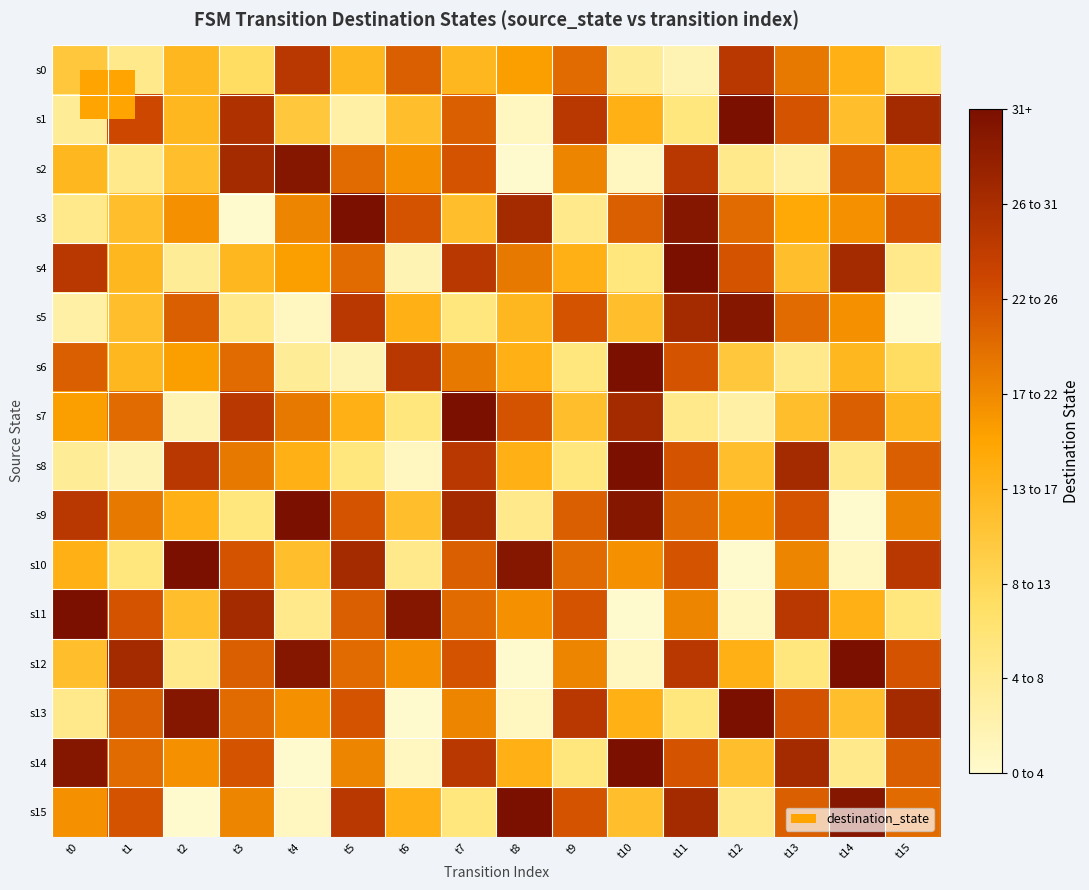

Reading left to right, extract all data points from this chart.

s0: t0=11	t1=5	t2=13	t3=8	t4=25	t5=13	t6=21	t7=13	t8=16	t9=20	t10=4	t11=2	t12=25	t13=19	t14=14	t15=6
s1: t0=4	t1=23	t2=13	t3=26	t4=11	t5=3	t6=12	t7=21	t8=1	t9=25	t10=14	t11=6	t12=31	t13=22	t14=12	t15=27
s2: t0=13	t1=5	t2=12	t3=27	t4=30	t5=20	t6=17	t7=22	t8=0	t9=18	t10=1	t11=25	t12=5	t13=3	t14=21	t15=13
s3: t0=5	t1=12	t2=17	t3=0	t4=18	t5=31	t6=22	t7=12	t8=27	t9=5	t10=21	t11=30	t12=20	t13=15	t14=17	t15=22
s4: t0=25	t1=13	t2=4	t3=13	t4=16	t5=20	t6=2	t7=25	t8=19	t9=14	t10=6	t11=31	t12=22	t13=12	t14=27	t15=5
s5: t0=3	t1=12	t2=21	t3=5	t4=1	t5=25	t6=14	t7=6	t8=13	t9=22	t10=12	t11=27	t12=30	t13=20	t14=17	t15=0
s6: t0=21	t1=13	t2=16	t3=20	t4=4	t5=2	t6=25	t7=19	t8=14	t9=6	t10=31	t11=22	t12=11	t13=5	t14=13	t15=8
s7: t0=16	t1=20	t2=2	t3=25	t4=19	t5=14	t6=6	t7=31	t8=22	t9=12	t10=27	t11=5	t12=3	t13=12	t14=21	t15=13
s8: t0=4	t1=2	t2=25	t3=19	t4=14	t5=6	t6=1	t7=25	t8=14	t9=6	t10=31	t11=22	t12=12	t13=27	t14=5	t15=21
s9: t0=25	t1=19	t2=14	t3=6	t4=31	t5=22	t6=12	t7=27	t8=5	t9=21	t10=30	t11=20	t12=17	t13=22	t14=0	t15=18
s10: t0=14	t1=6	t2=31	t3=22	t4=12	t5=27	t6=5	t7=21	t8=30	t9=20	t10=17	t11=22	t12=0	t13=18	t14=1	t15=25
s11: t0=31	t1=22	t2=12	t3=27	t4=5	t5=21	t6=30	t7=20	t8=17	t9=22	t10=0	t11=18	t12=1	t13=25	t14=14	t15=6
s12: t0=12	t1=27	t2=5	t3=21	t4=30	t5=20	t6=17	t7=22	t8=0	t9=18	t10=1	t11=25	t12=14	t13=6	t14=31	t15=22
s13: t0=5	t1=21	t2=30	t3=20	t4=17	t5=22	t6=0	t7=18	t8=1	t9=25	t10=14	t11=6	t12=31	t13=22	t14=12	t15=27
s14: t0=30	t1=20	t2=17	t3=22	t4=0	t5=18	t6=1	t7=25	t8=14	t9=6	t10=31	t11=22	t12=12	t13=27	t14=5	t15=21
s15: t0=17	t1=22	t2=0	t3=18	t4=1	t5=25	t6=14	t7=6	t8=31	t9=22	t10=12	t11=27	t12=5	t13=21	t14=30	t15=20